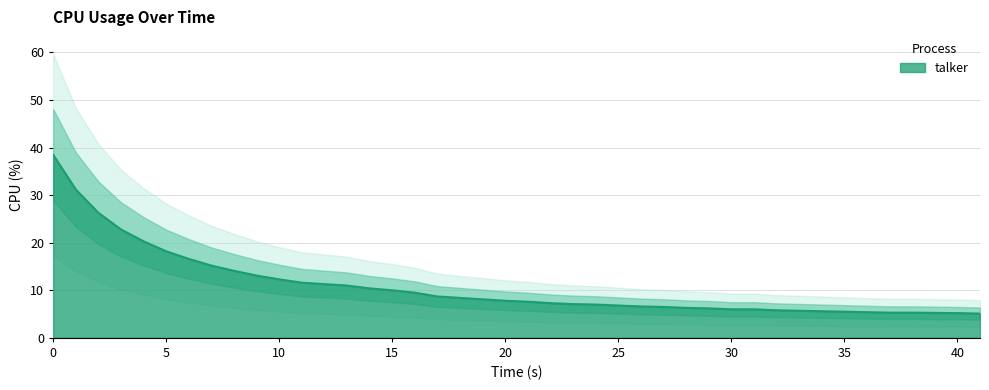

What is the difference between the maximum and minimum values?

33.4